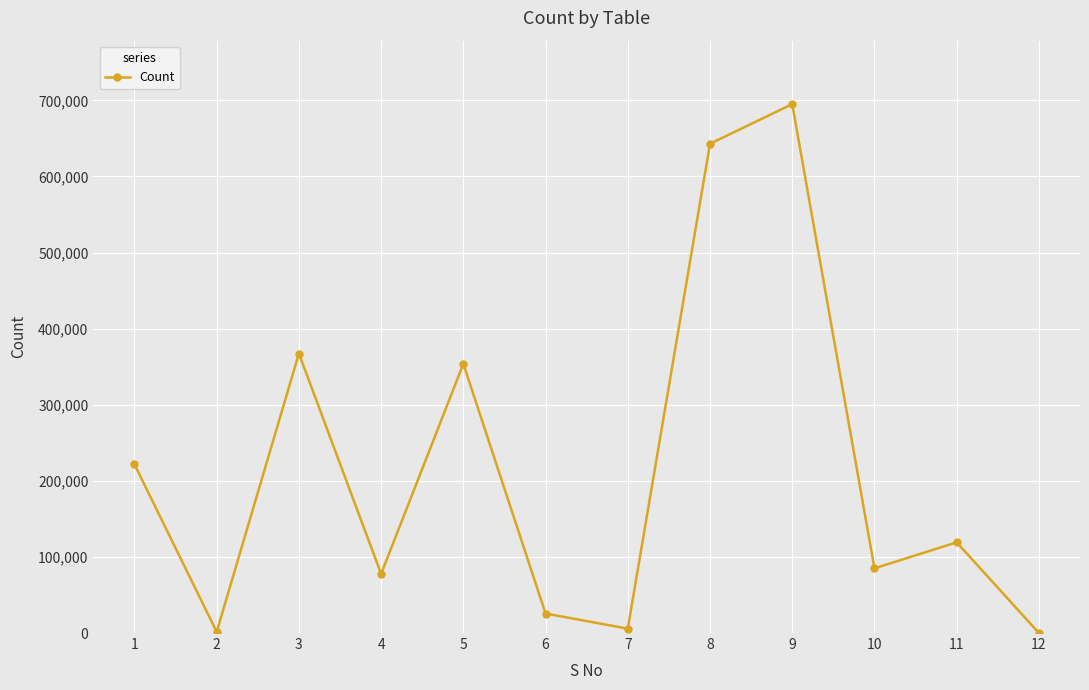

What is the value of the 12th point from the left?

80